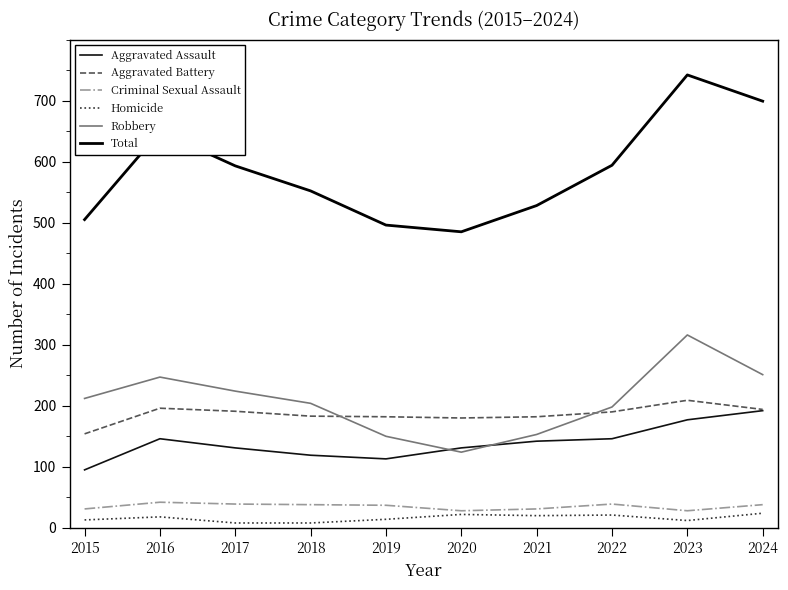

What is the smallest value displayed?

8